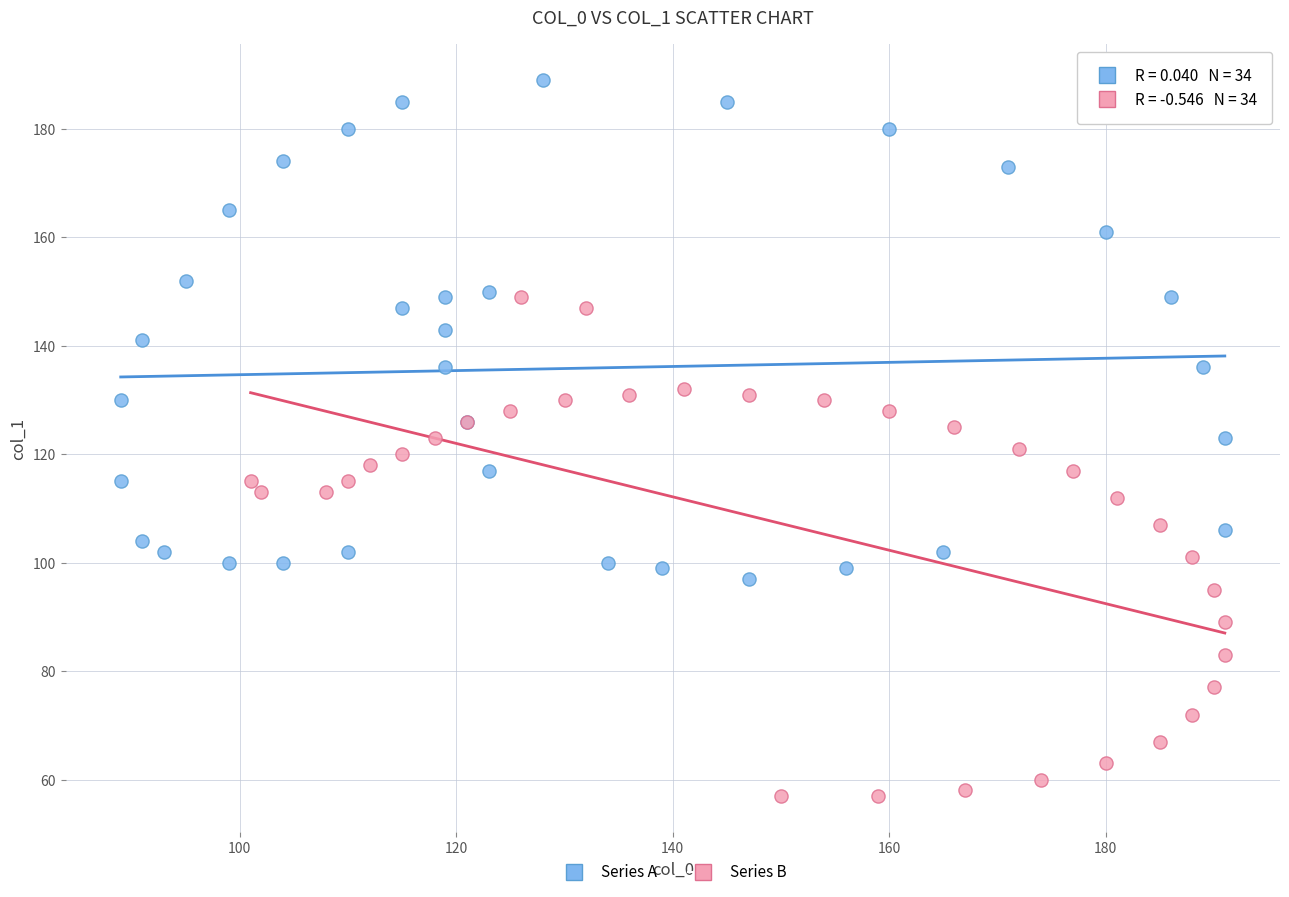

Which series contains the lowest Y value?

Series B